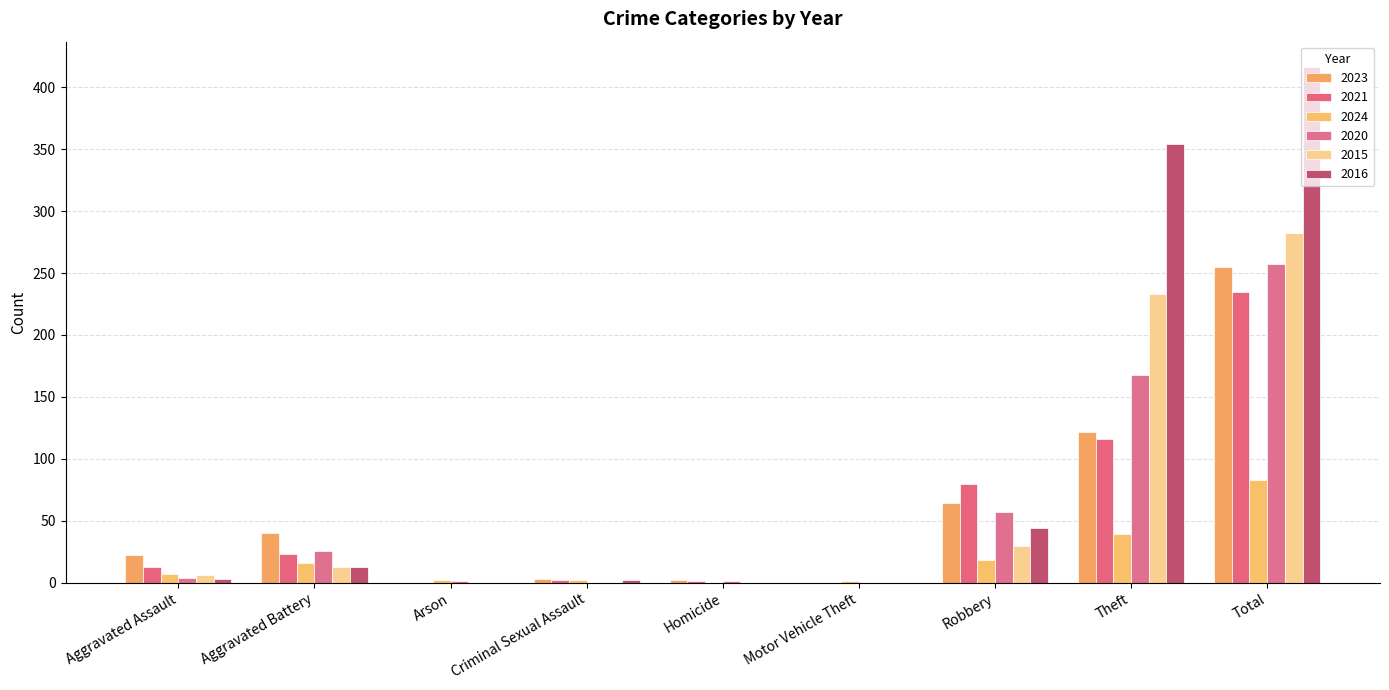

What is the spread (max minus min) of values at Motor Vehicle Theft?

1